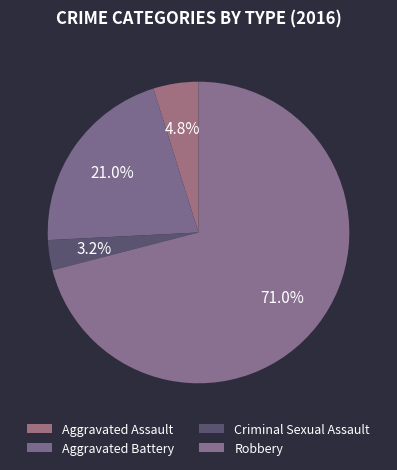

To the nearest percent, what is the difference between the largest and smallest slice percentages?

68%